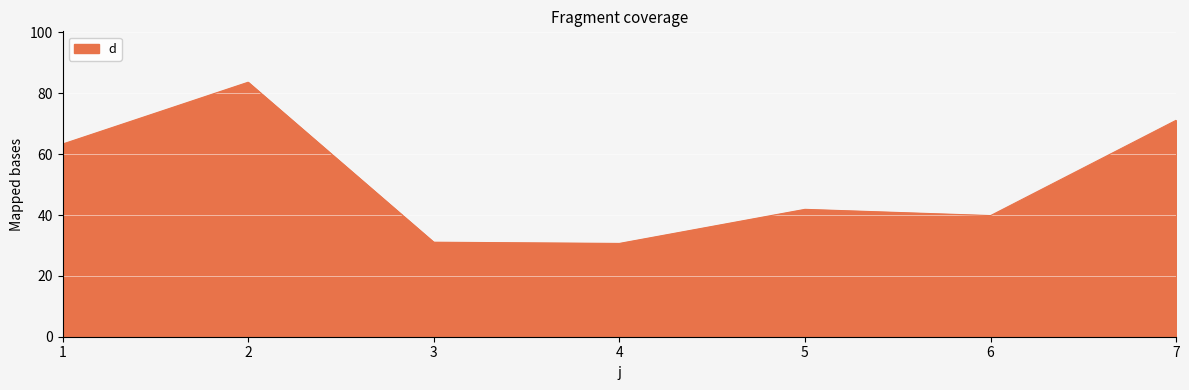

The value at 6 is 62.9. True or false?

False